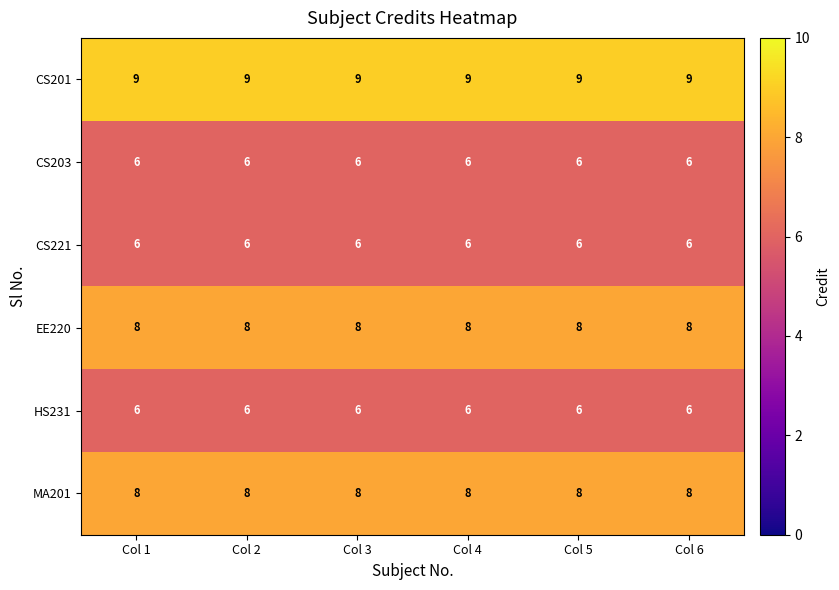

True or false: MA201 has a value of 8 at Col 2.

True